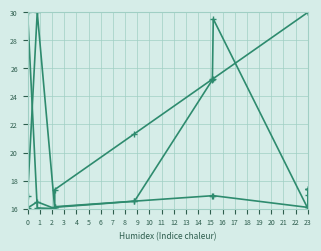

What is the greatest value displayed?

30.0